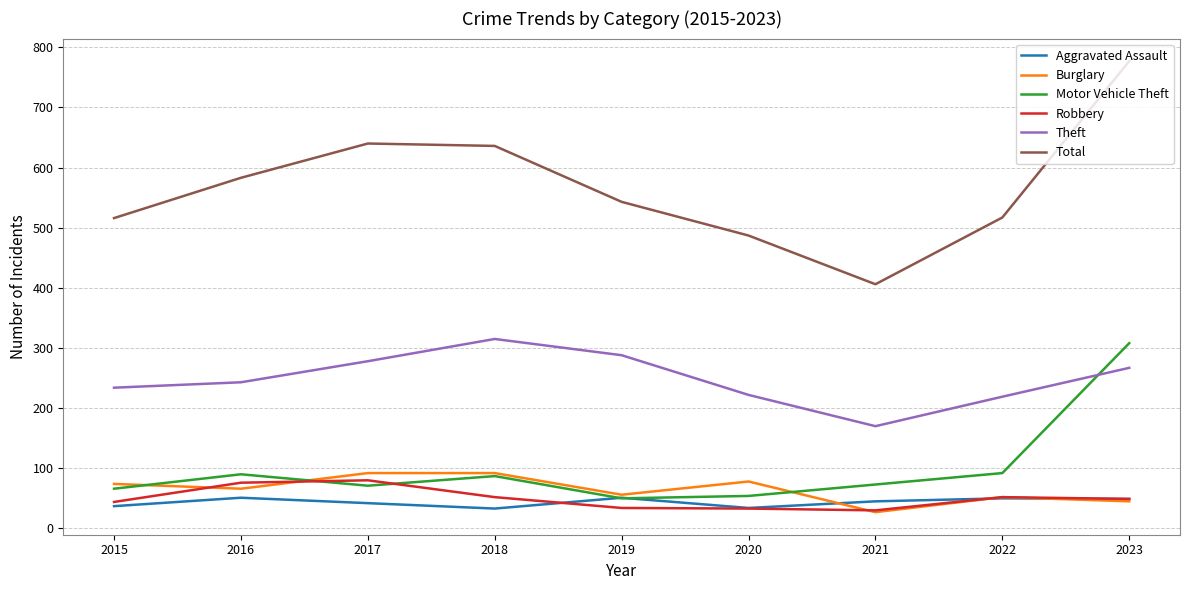

What is the minimum value shown in the chart?

27